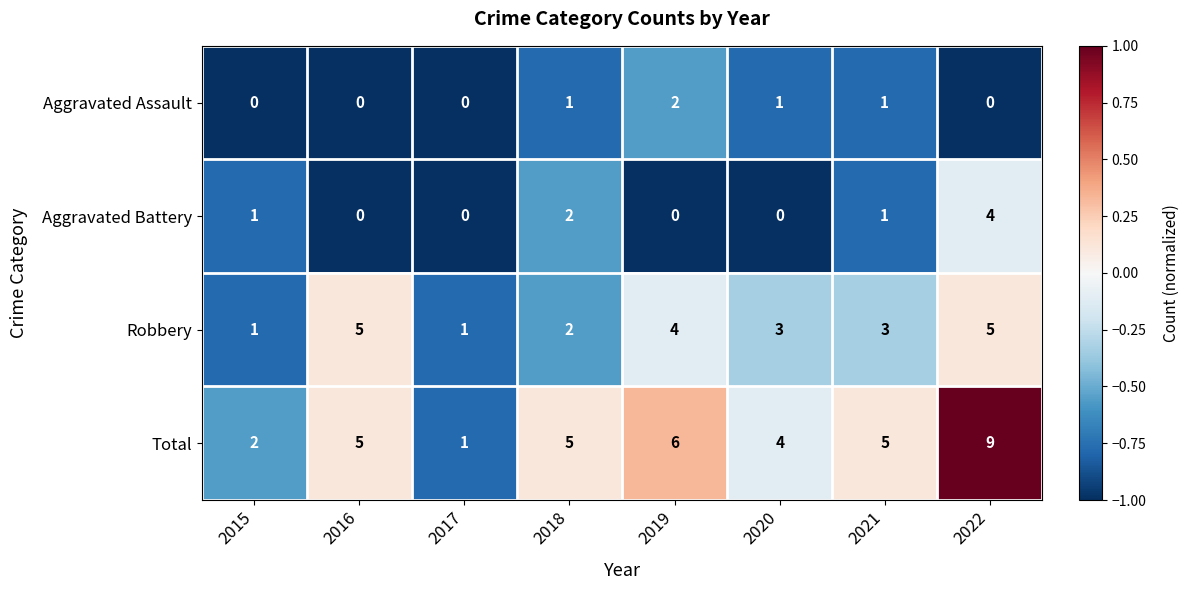

Rank the series by their maximum value, from lowest to highest.

Aggravated Assault, Aggravated Battery, Robbery, Total